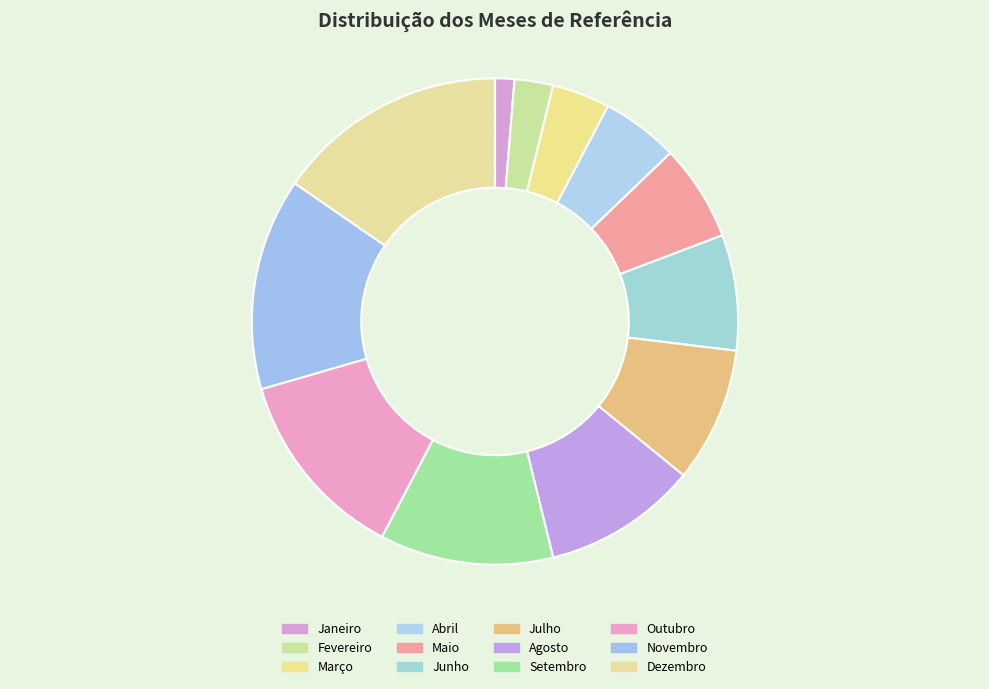

Between Outubro and Janeiro, which is larger?

Outubro